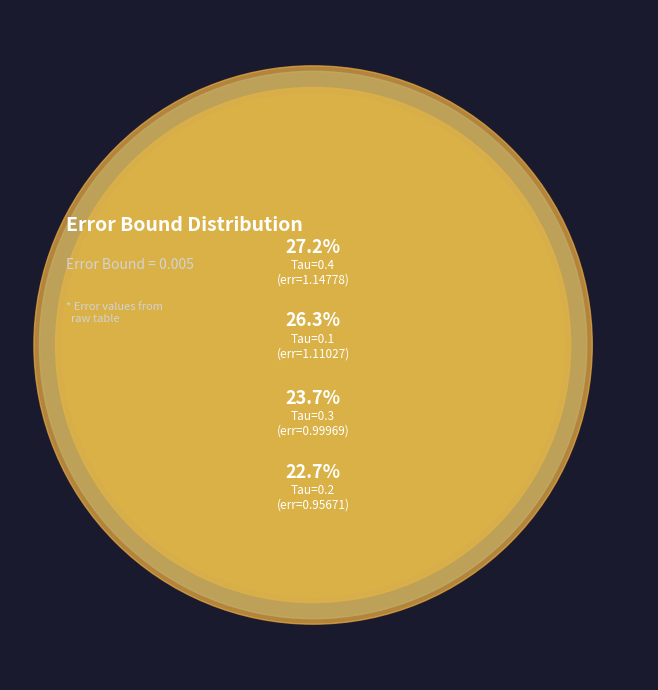

What percentage do Tau=0.2 and Tau=0.1 together represent?

49.0%